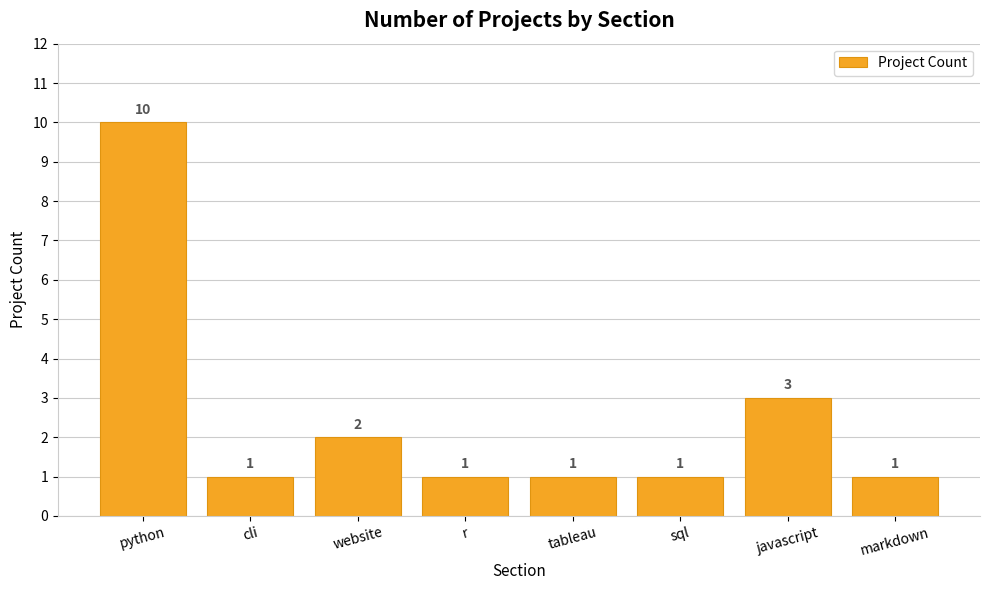

What is the sum of all values?

20